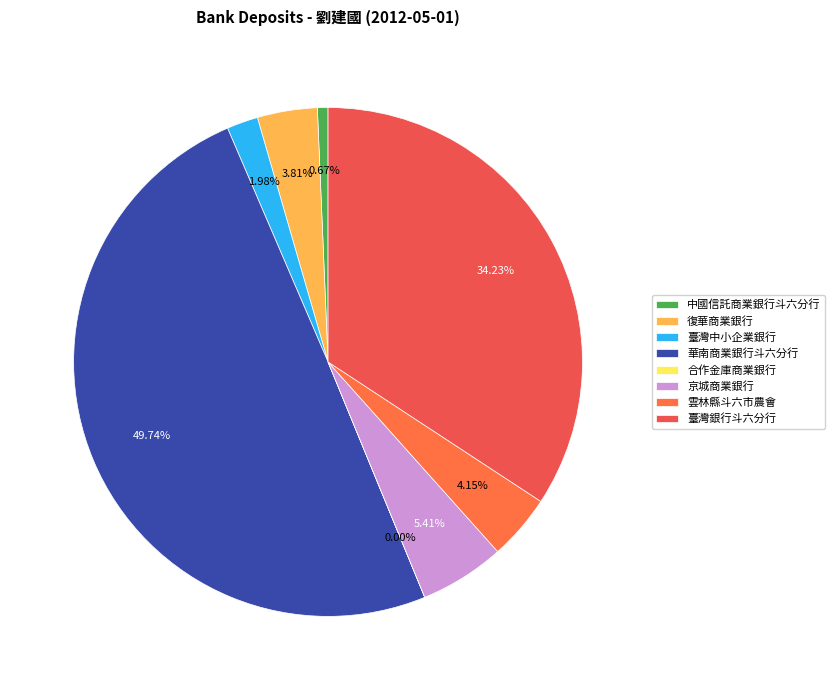

To the nearest percent, what is the average slice percentage?

12%